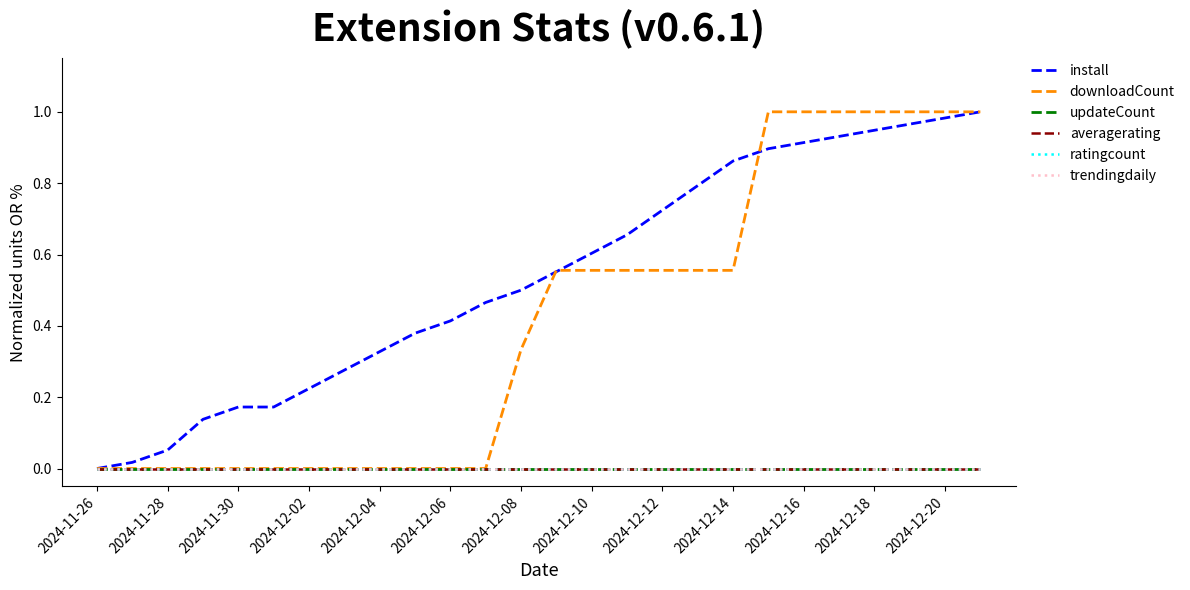

What is the difference between the maximum and minimum values in the install series?

1.0